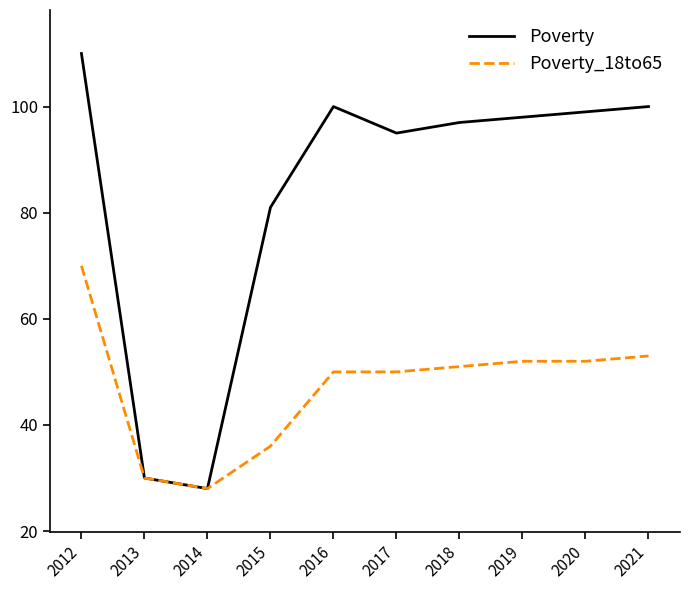

Rank the series by their maximum value, from lowest to highest.

Poverty_18to65, Poverty